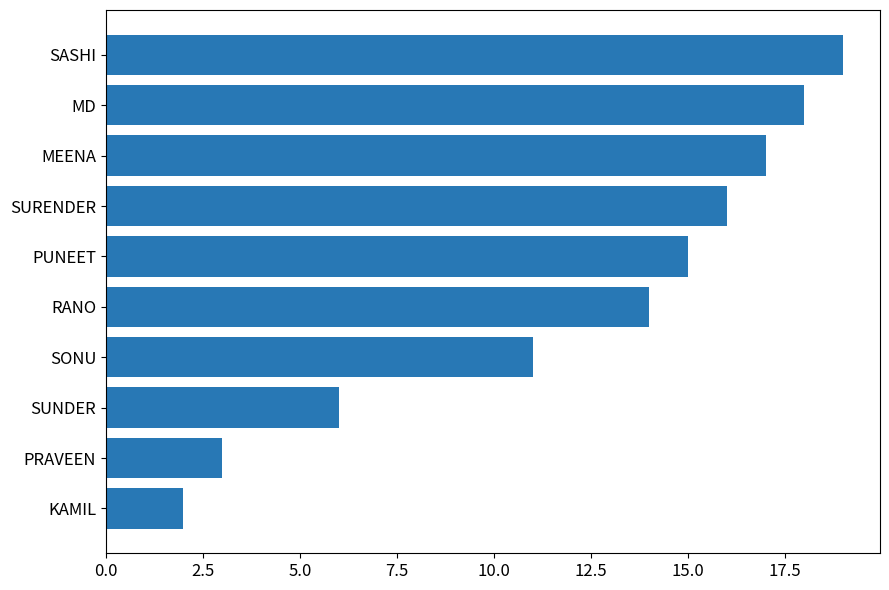

Rank the categories by value from lowest to highest.

KAMIL, PRAVEEN, SUNDER, SONU, RANO, PUNEET, SURENDER, MEENA, MD, SASHI